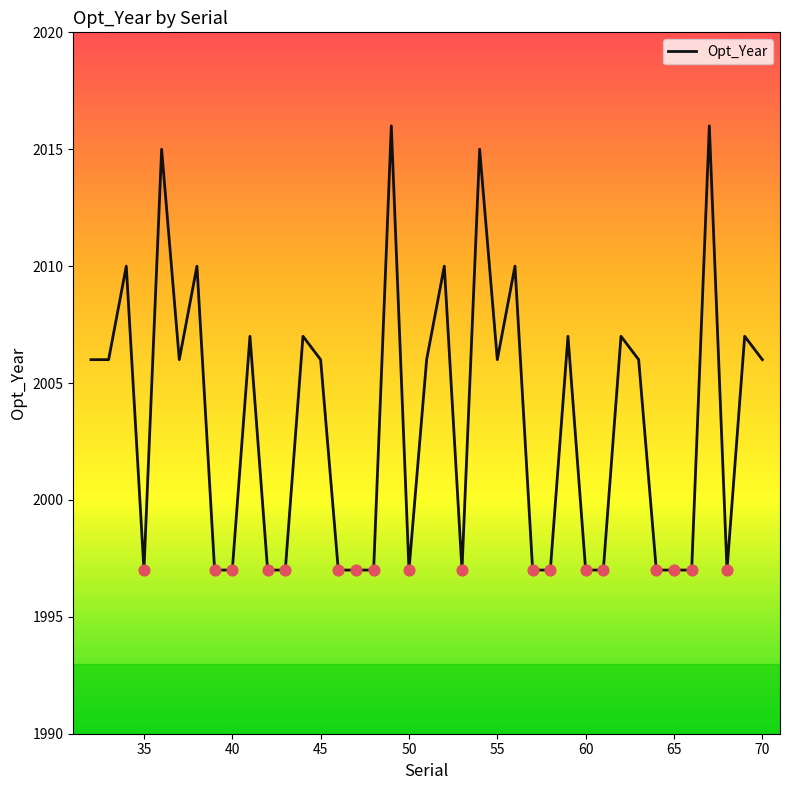

What is the difference between the maximum and minimum values?

19